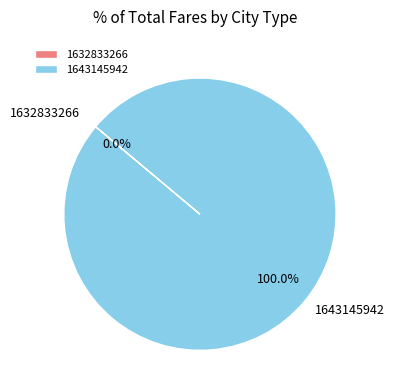

What is the majority slice?

1643145942